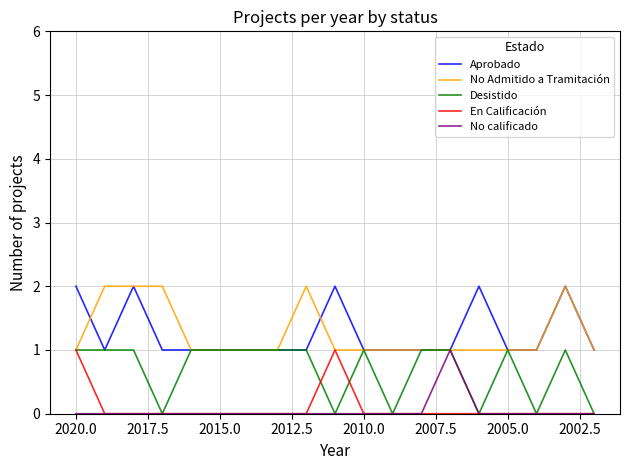

The Desistido series shows 2 at 2015.0. True or false?

False